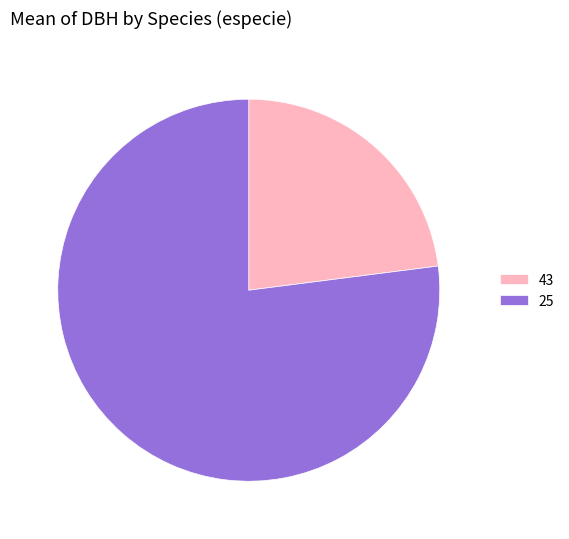

Rank the categories by value from lowest to highest.

43, 25